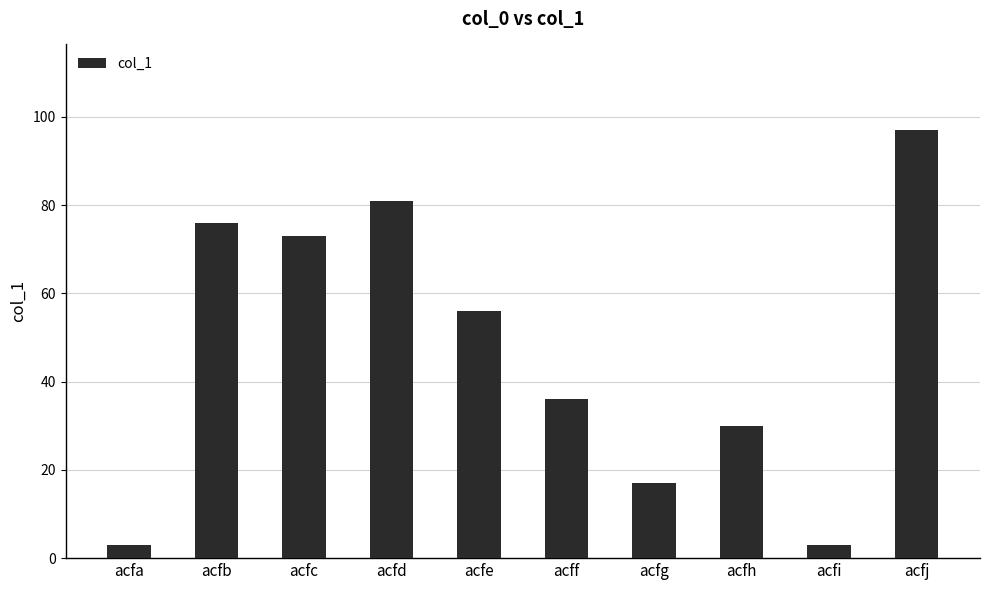

Reading left to right, list all the values displayed in this chart.

3	76	73	81	56	36	17	30	3	97